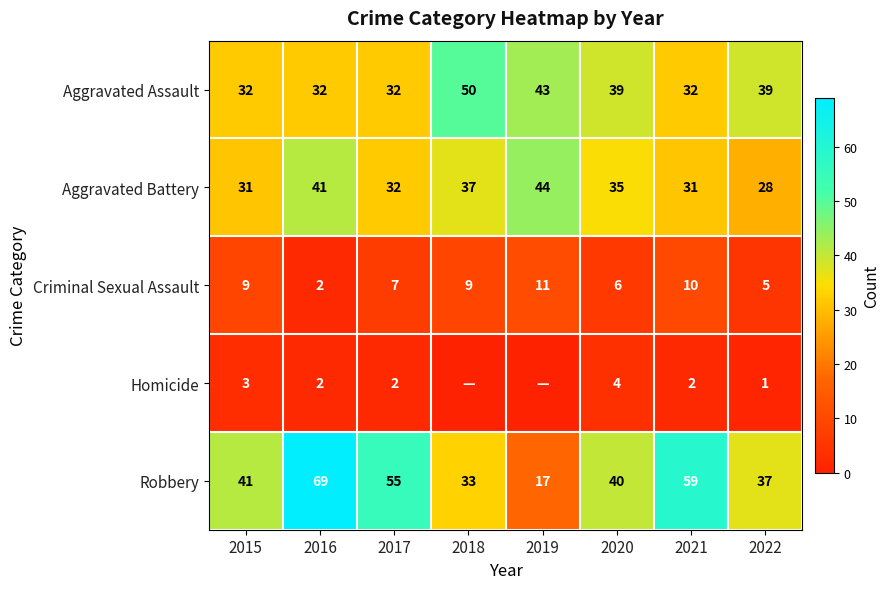

At 2021, list the series in order from largest to smallest.

Robbery, Aggravated Assault, Aggravated Battery, Criminal Sexual Assault, Homicide